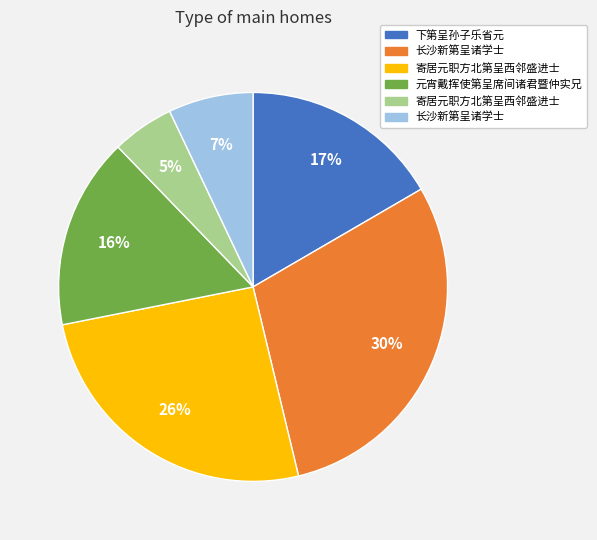

Is there a majority slice in this chart?

No